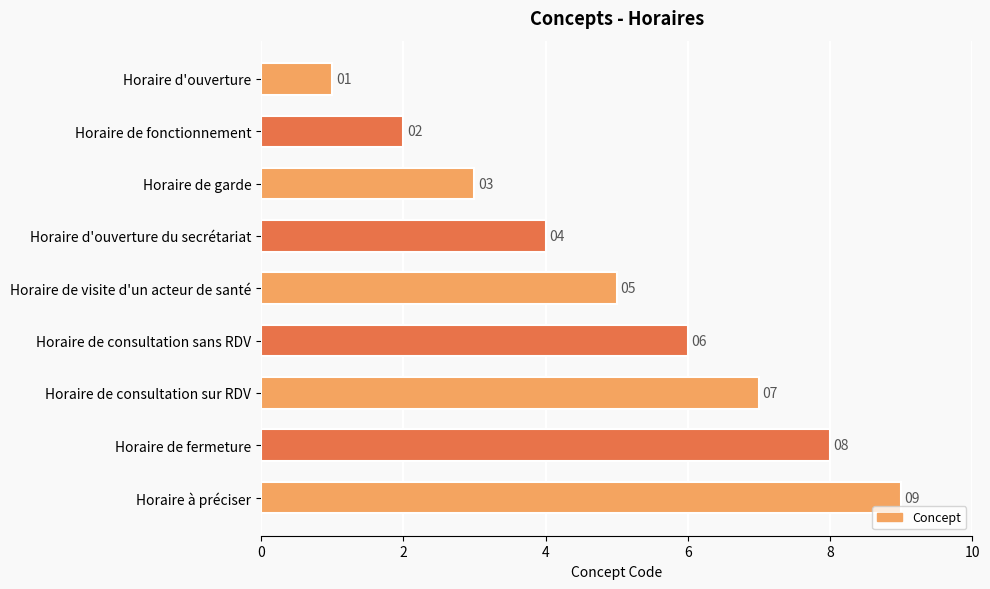

Does the chart contain stacked bars?

No